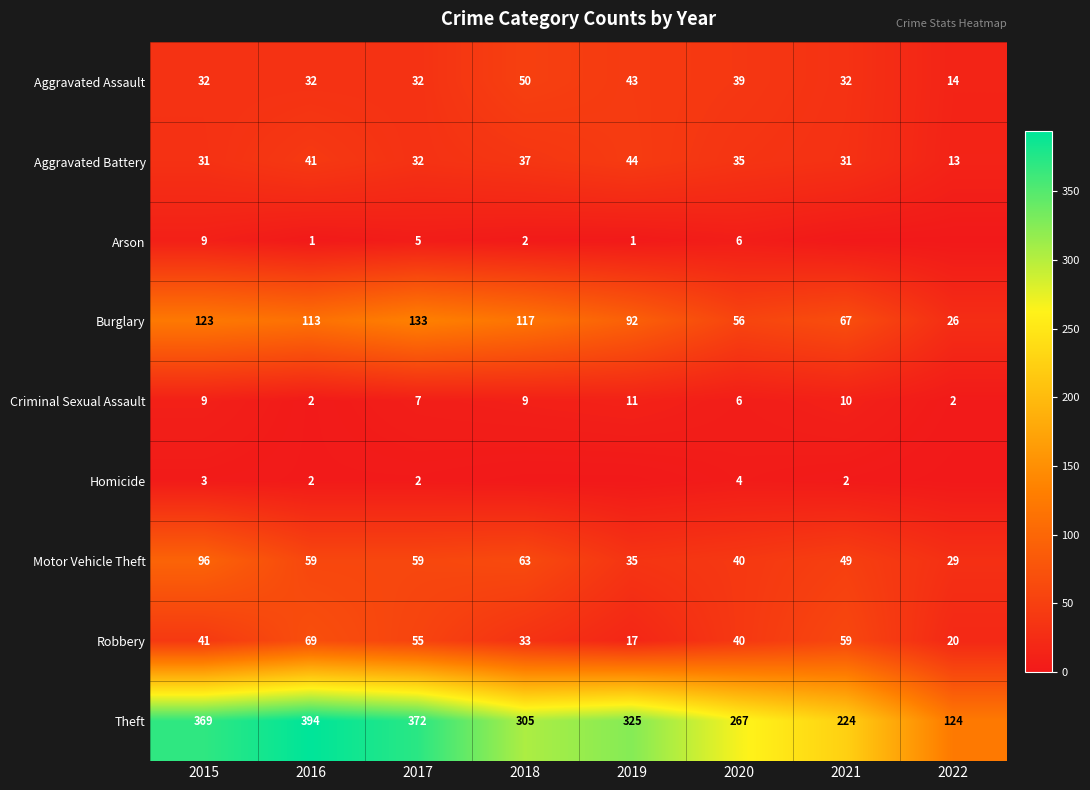

Read the Theft value at 2017, to the nearest 50.

350